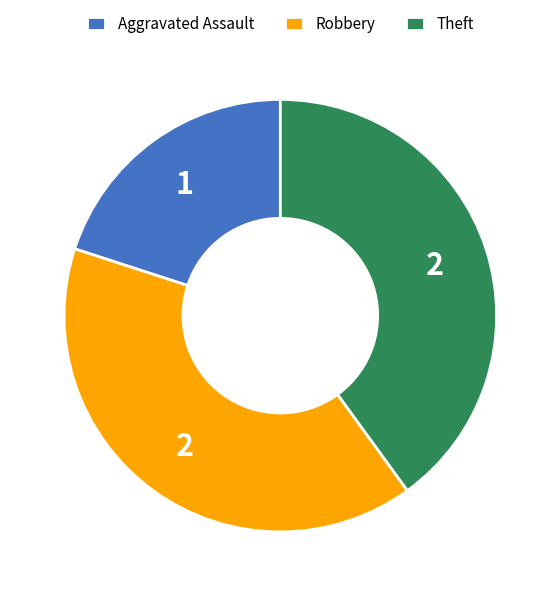

What is the smallest slice in the pie chart?

Aggravated Assault